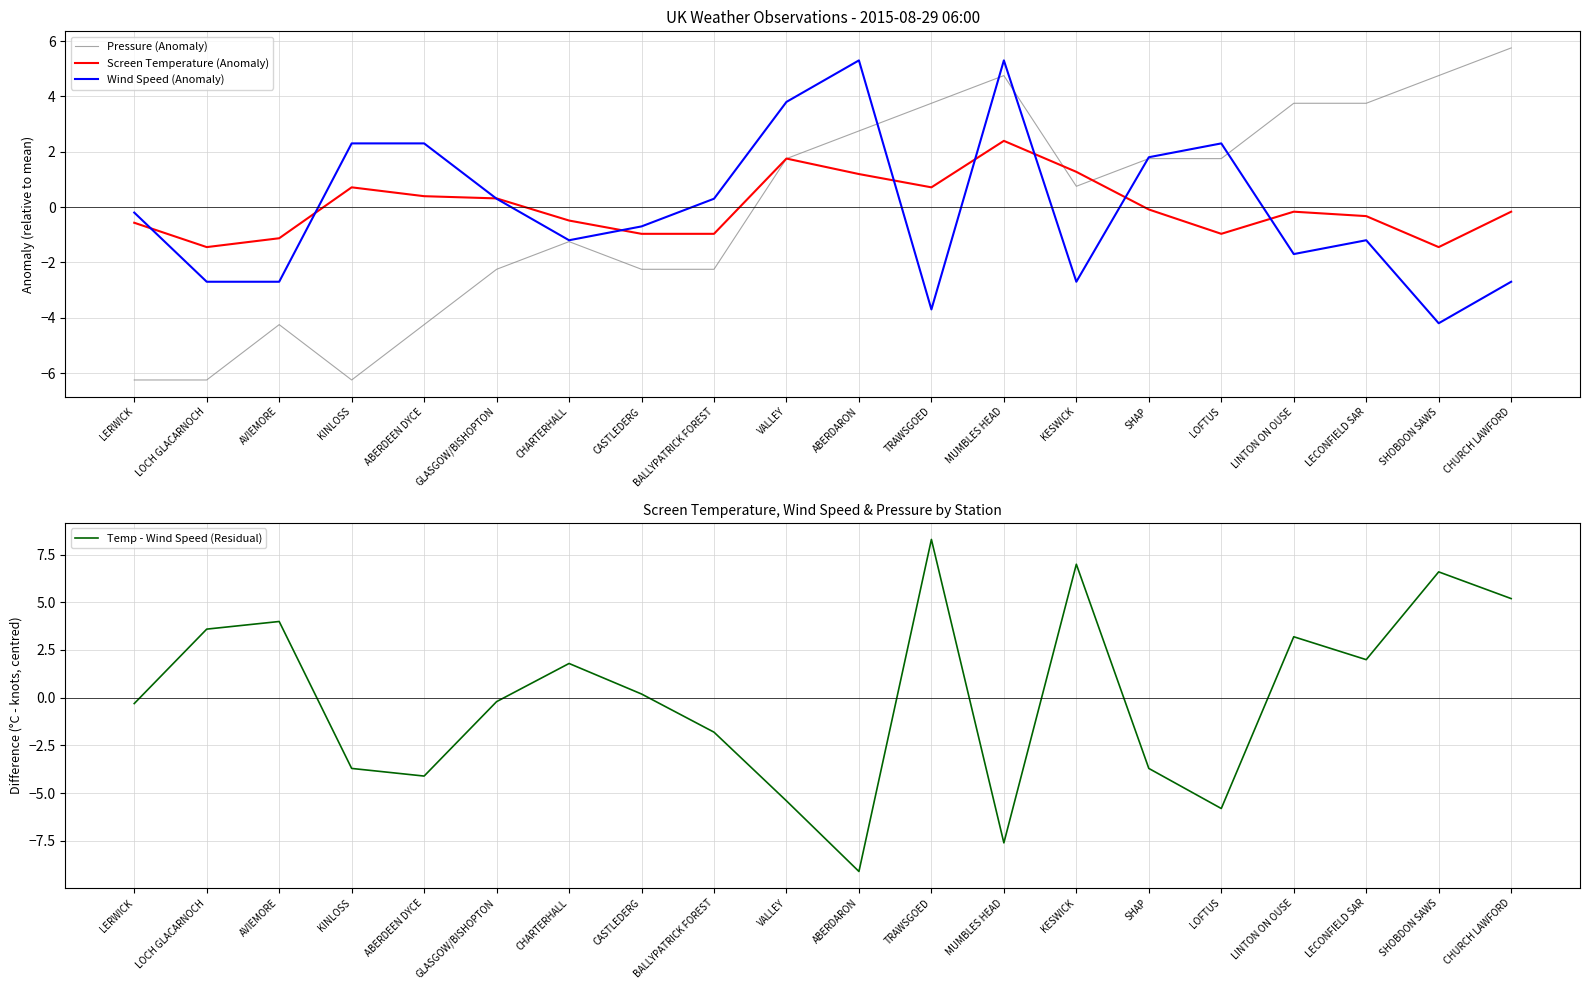

In Screen Temperature (Anomaly), how many points are higher than both neighbors (excluding endpoints)?

4